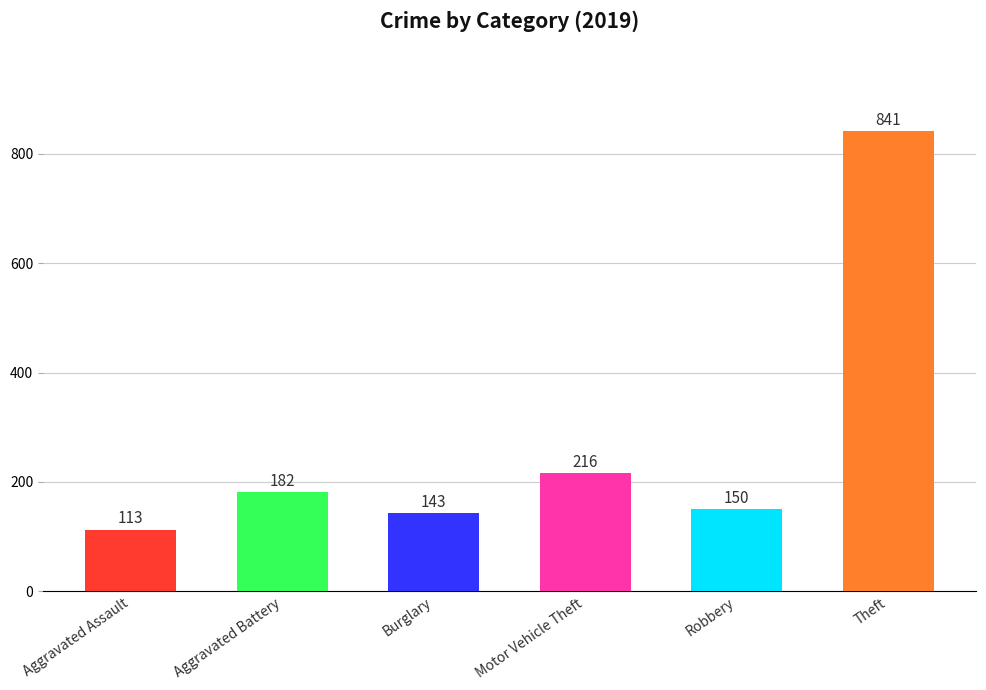

List the labels in order of value, largest first.

Theft, Motor Vehicle Theft, Aggravated Battery, Robbery, Burglary, Aggravated Assault